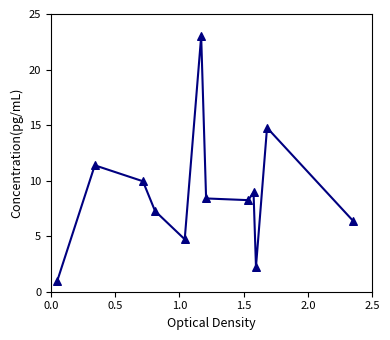

What is the average X value?

1.2